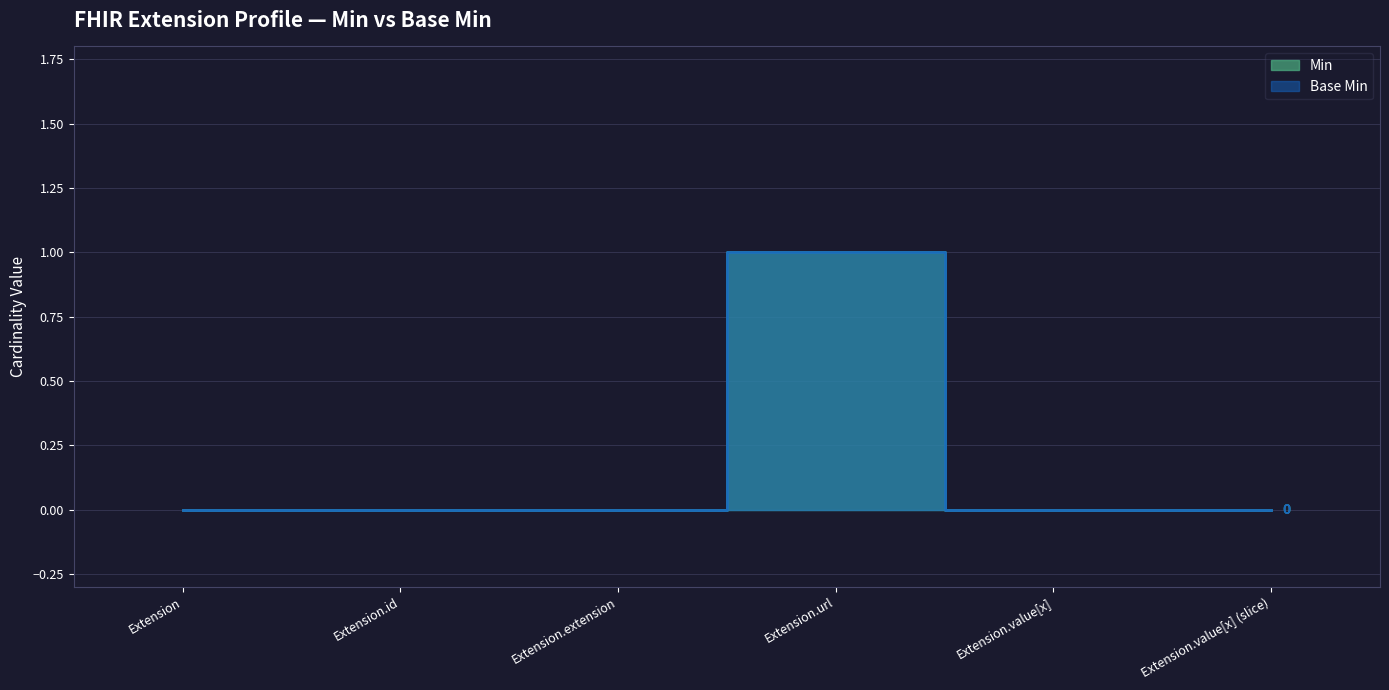

Reading right to left, extract all data points from this chart.

Min: Extension.value[x] (slice)=0	Extension.value[x]=0	Extension.url=1	Extension.extension=0	Extension.id=0	Extension=0
Base Min: Extension.value[x] (slice)=0	Extension.value[x]=0	Extension.url=1	Extension.extension=0	Extension.id=0	Extension=0